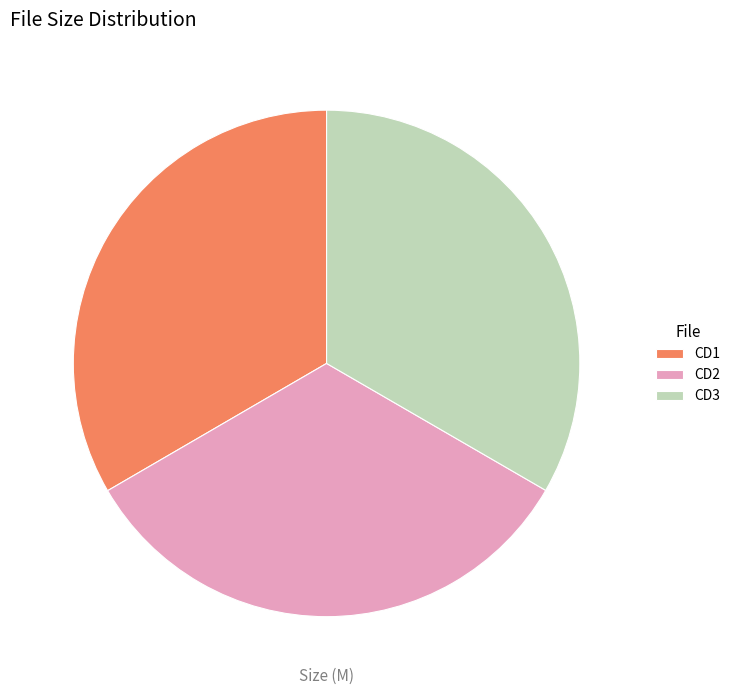

Do CD2 and CD3 together represent more than half of the pie?

Yes